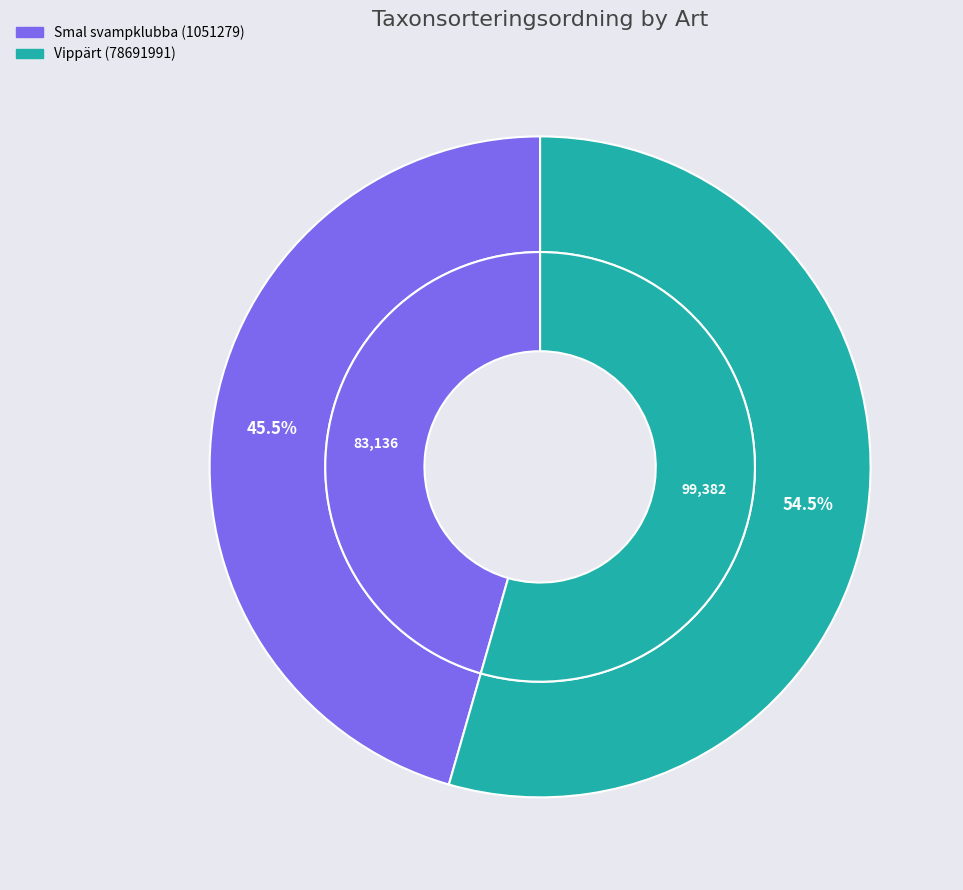

What is the change in value from Smal svampklubba (1051279) to Vippärt (78691991)?

+16246